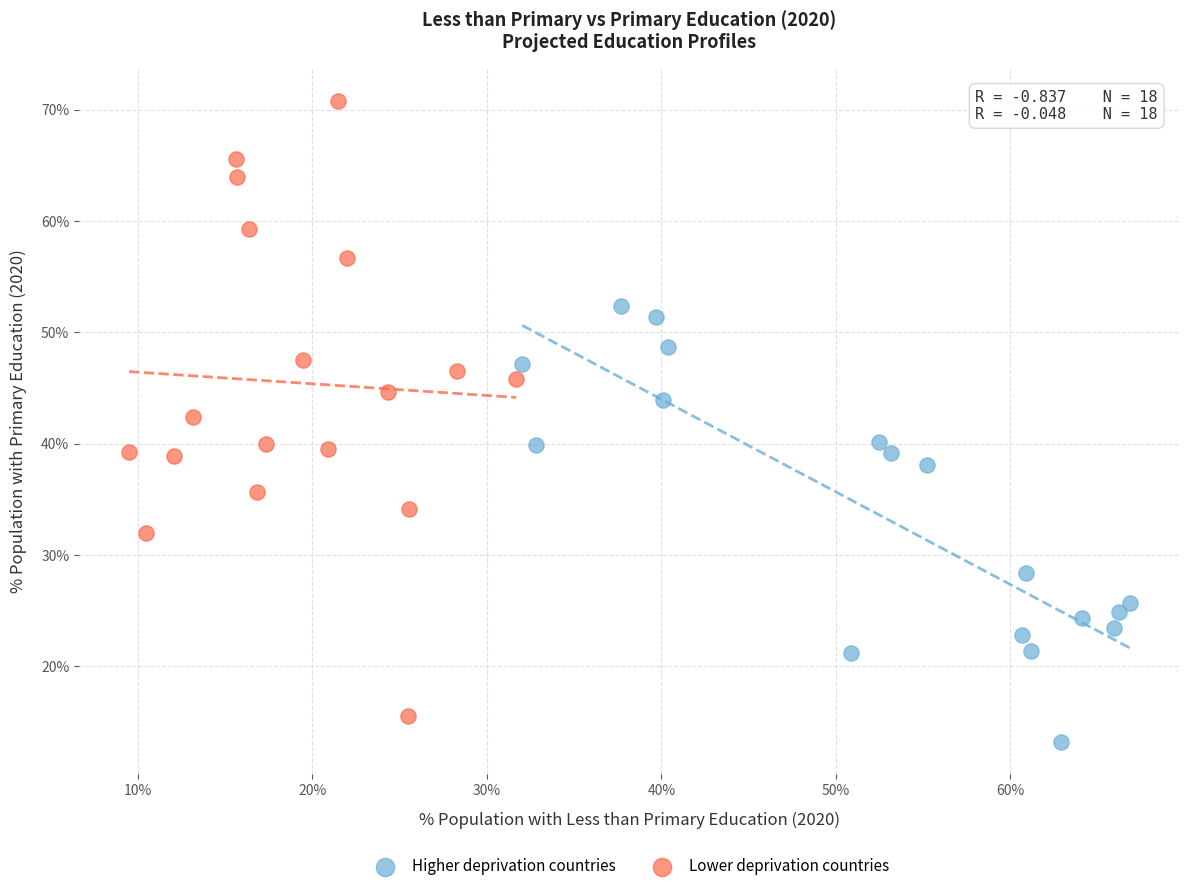

Which series contains the lowest Y value?

Higher deprivation countries